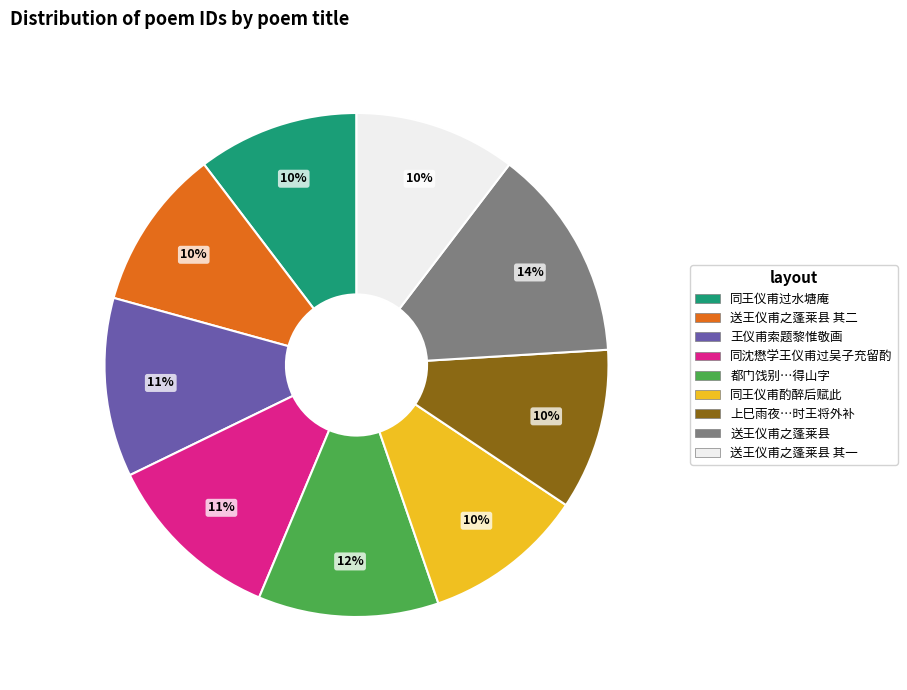

Does any single category account for the majority?

No